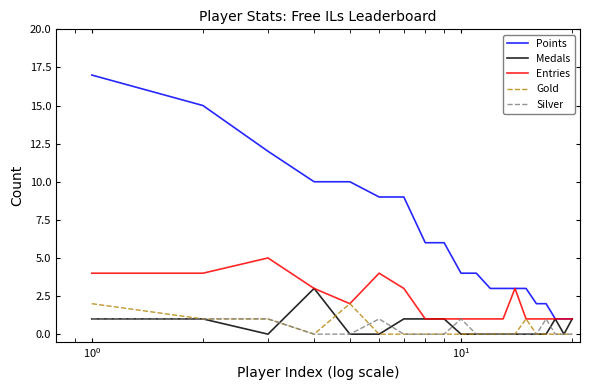

Does the chart have visible grid lines?

No